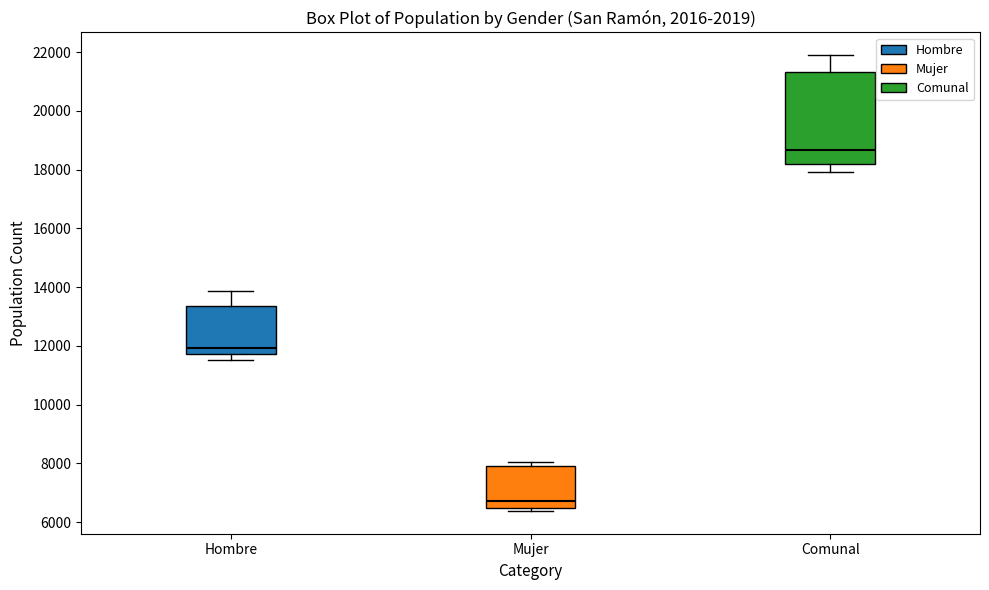

Which box's median line is the highest?

Comunal